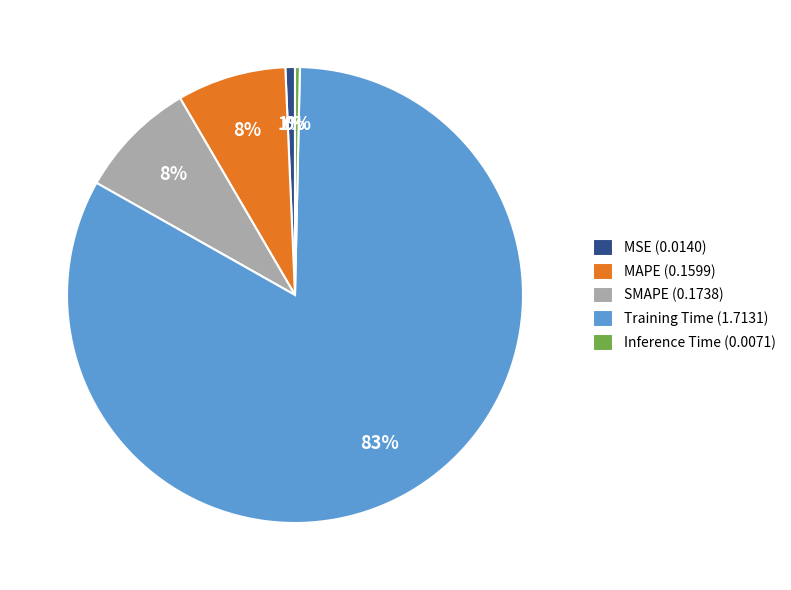

Which slice is the largest?

Training Time